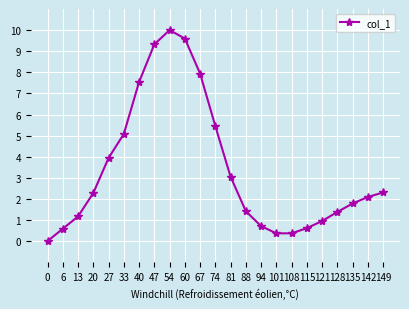

What is the difference between the maximum and second lowest values?

9.6